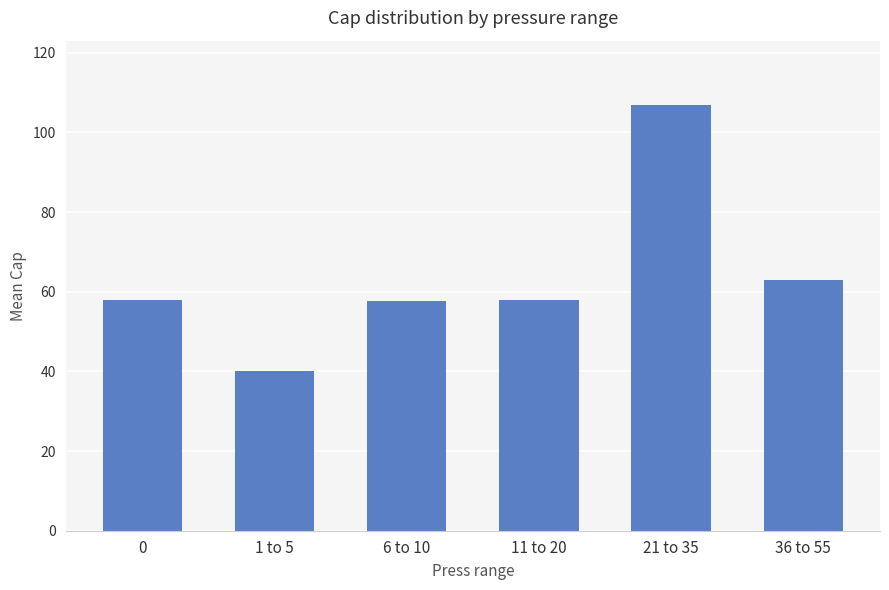

What is the smallest value displayed?

40.2